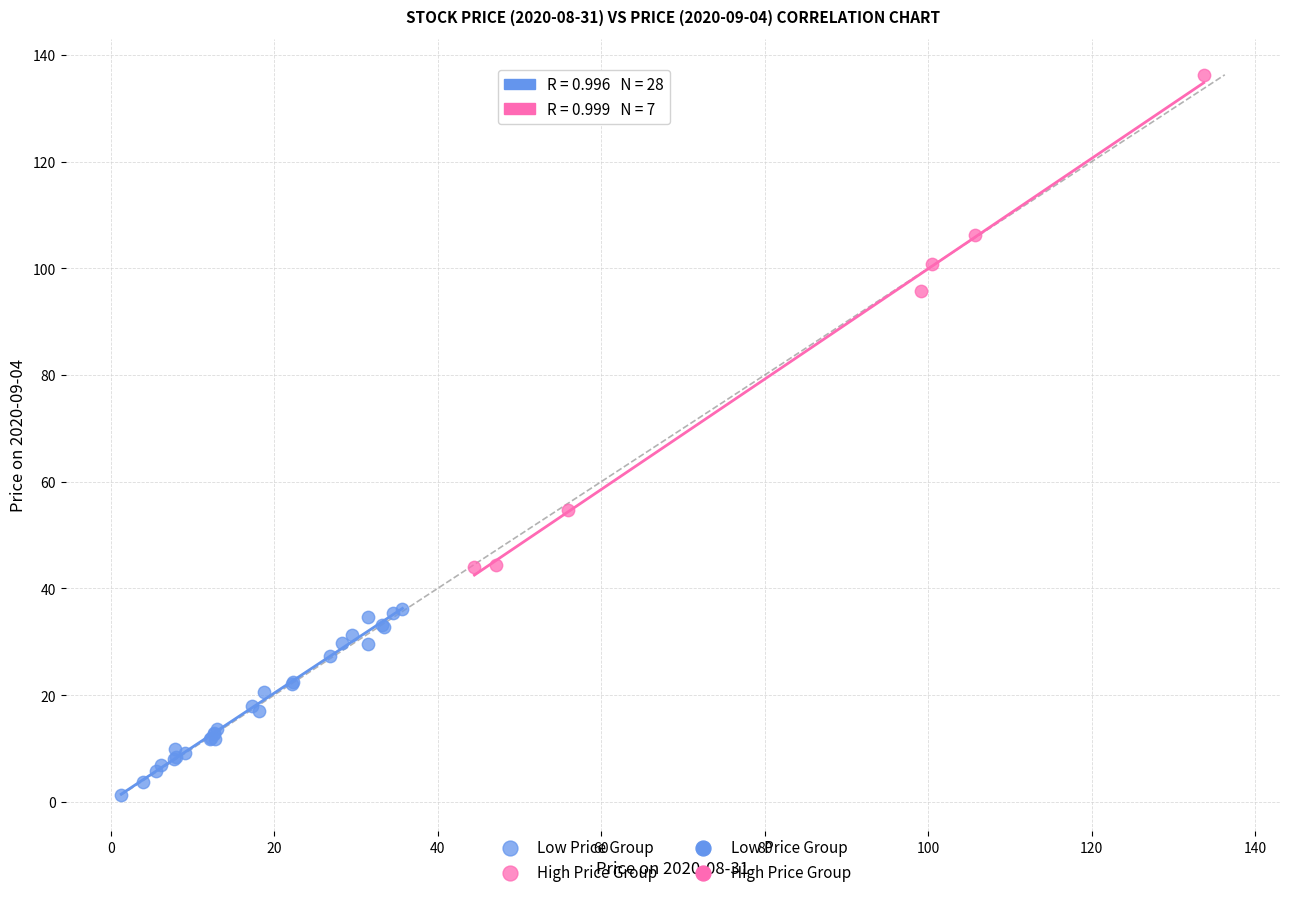

Which series has the largest Y range (max minus min)?

High Price Group